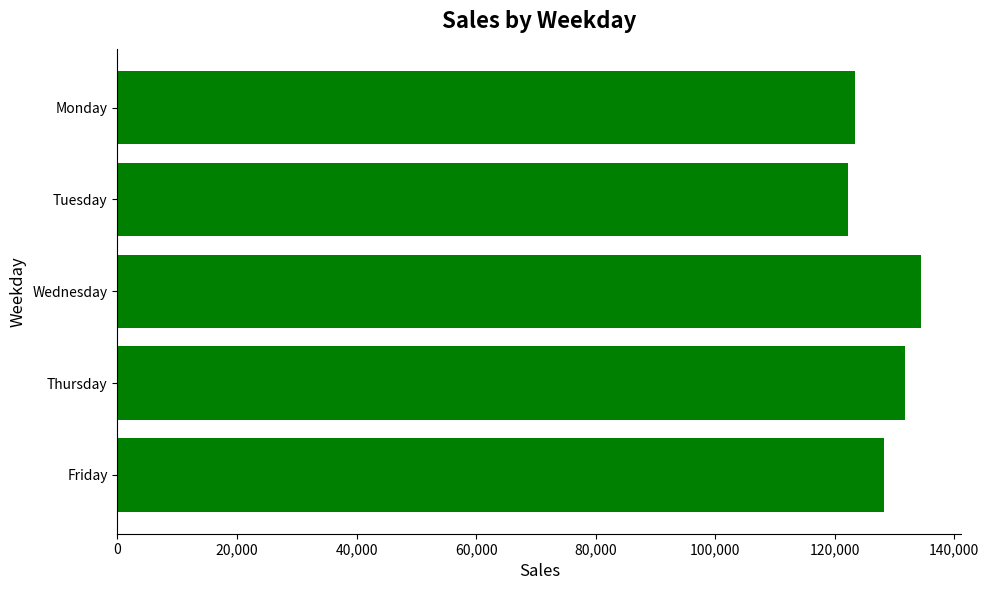

List the labels in order of value, smallest first.

Tuesday, Monday, Friday, Thursday, Wednesday